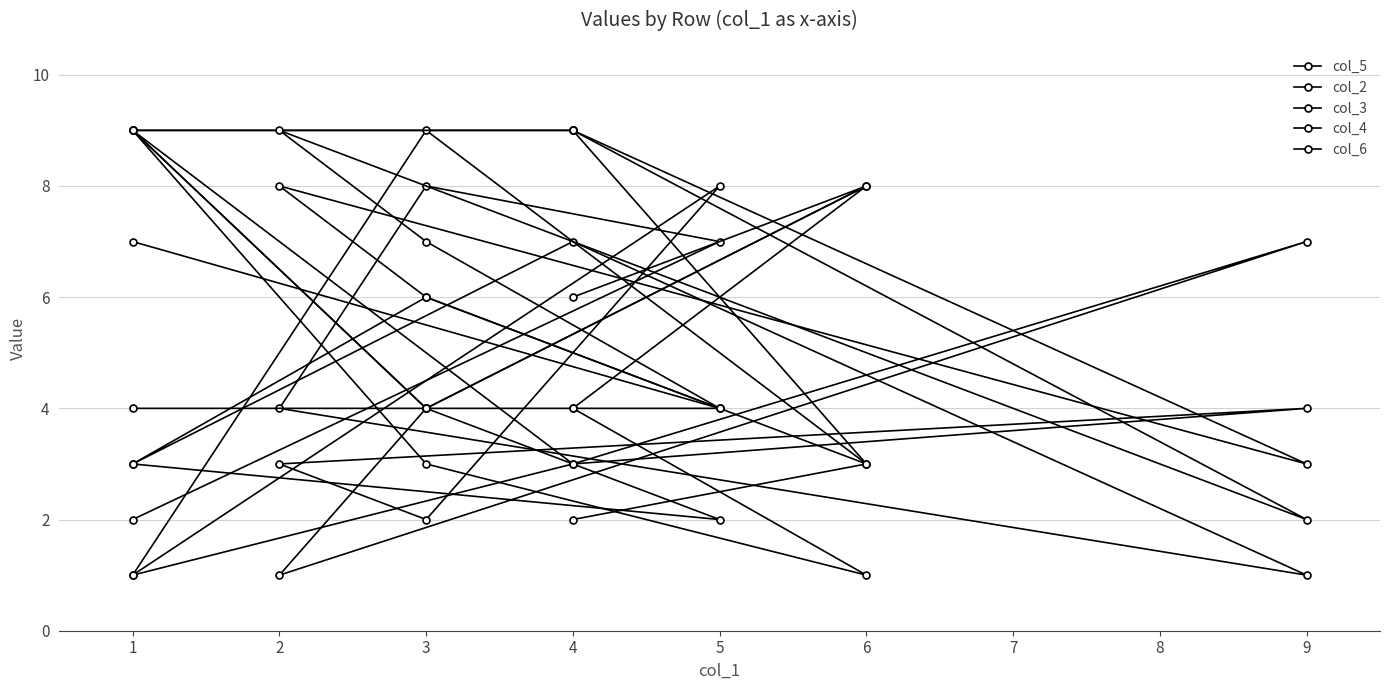

How many data points in col_2 are above 4?

4